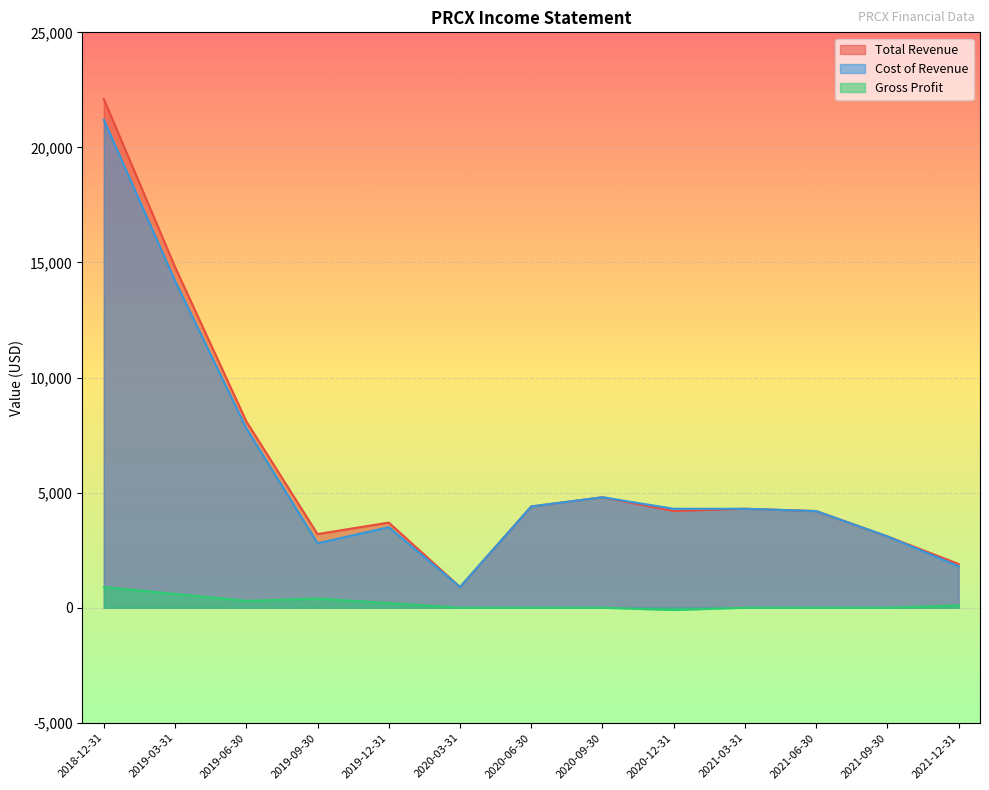

How many lines are shown in the chart?

3